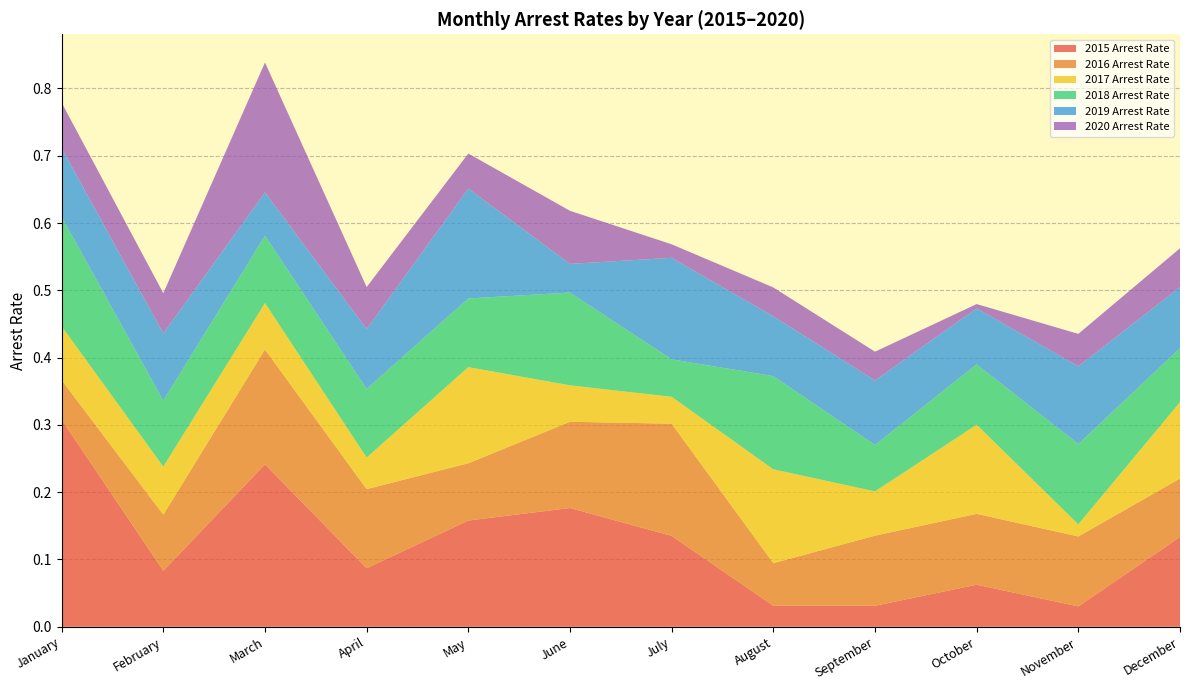

What is the average value of the 2017 Arrest Rate series?

0.1